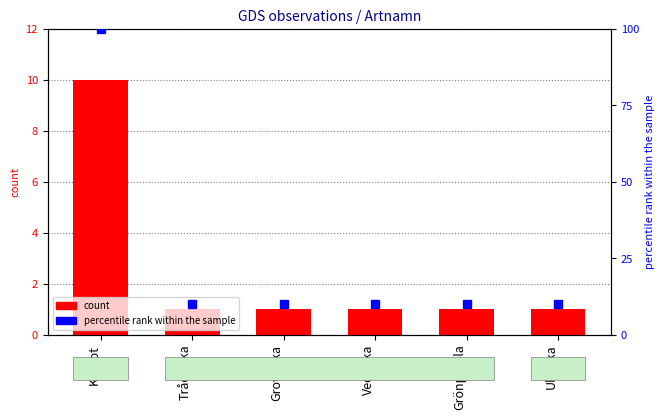

What is the spread (max minus min) of values at Ullticka?

9